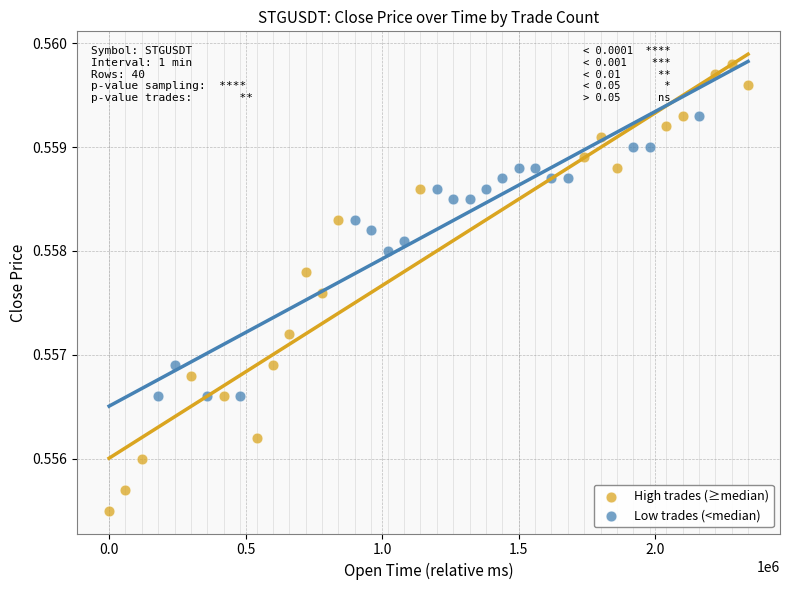

Which series reaches the maximum Y coordinate?

High trades (≥median)